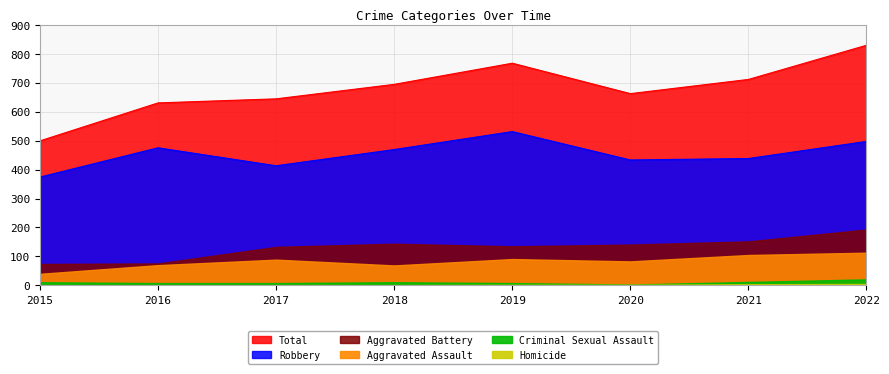

True or false: Robbery and Total cross at least once.

False